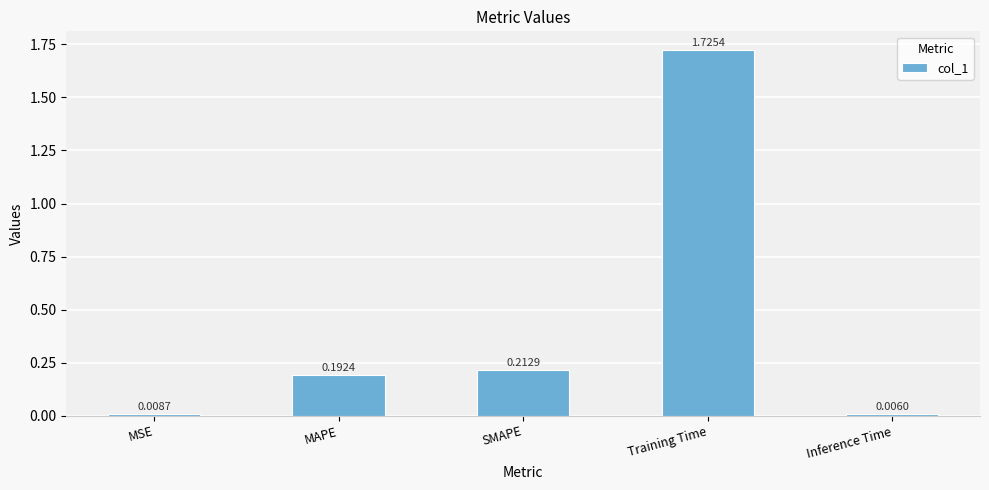

What is the average value?

0.4